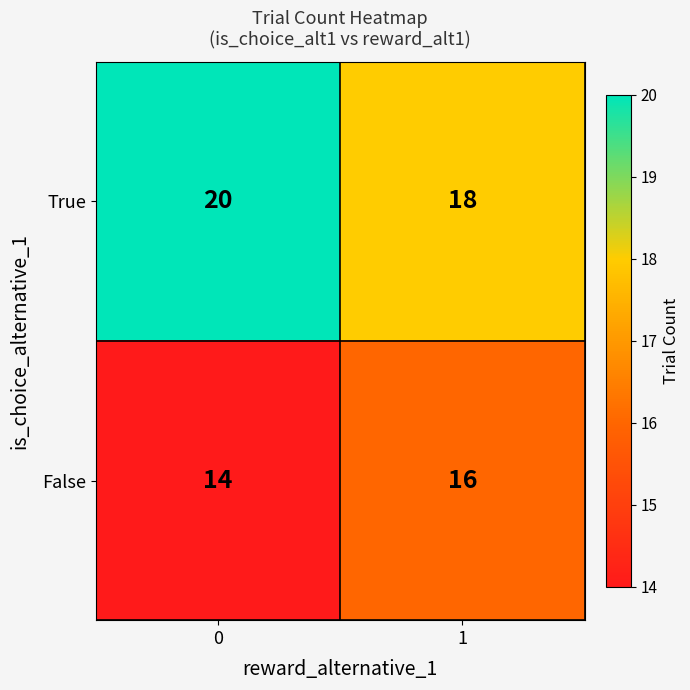

Reading right to left, transcribe all the data shown in this chart.

True: 1=18	0=20
False: 1=16	0=14